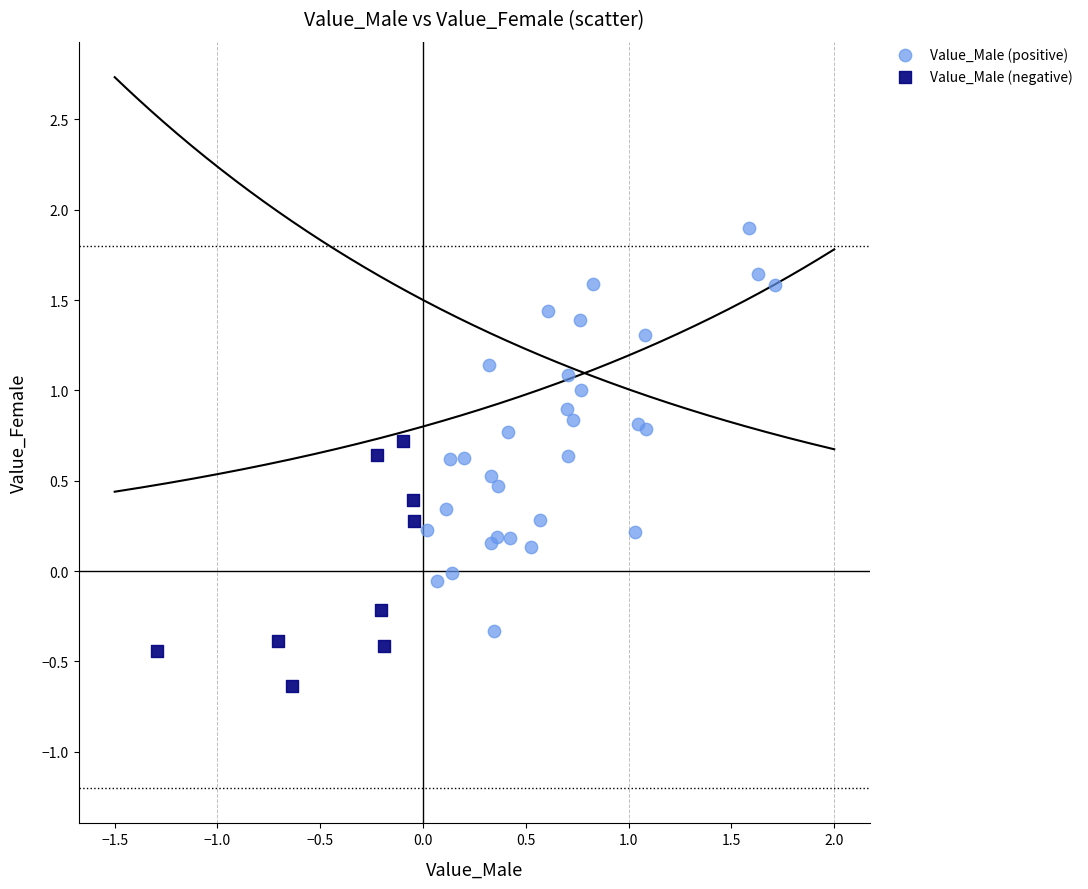

Which series reaches the minimum Y coordinate?

Value_Male (negative)